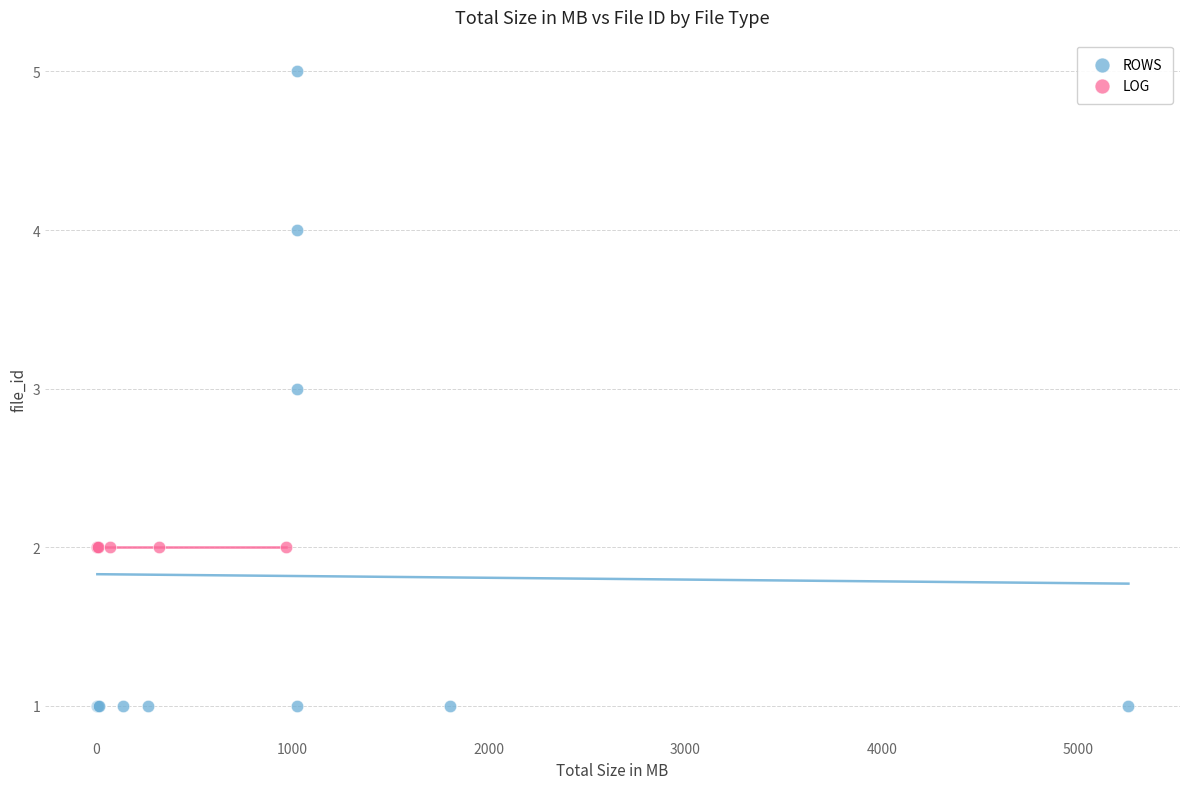

Which series contains the highest Y value?

ROWS